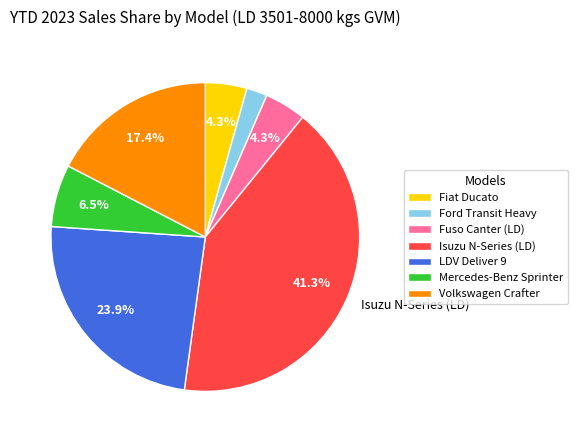

Is the sum of Fiat Ducato and Mercedes-Benz Sprinter greater than half?

No